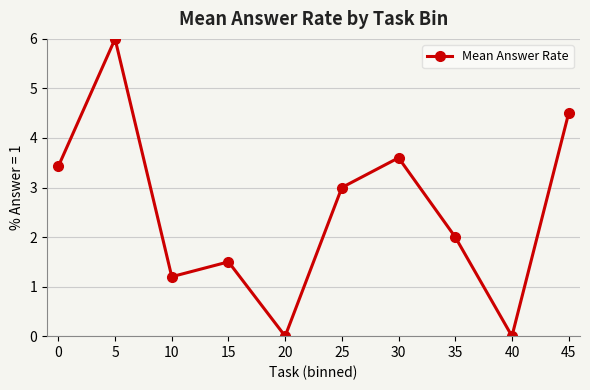

The value at 25 is 3.0. True or false?

True